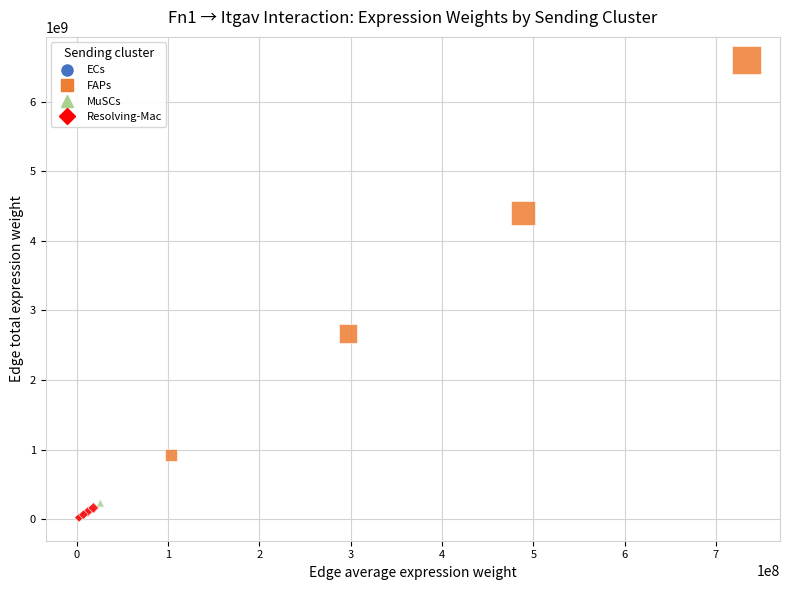

Which series has the widest spread of Y values?

FAPs